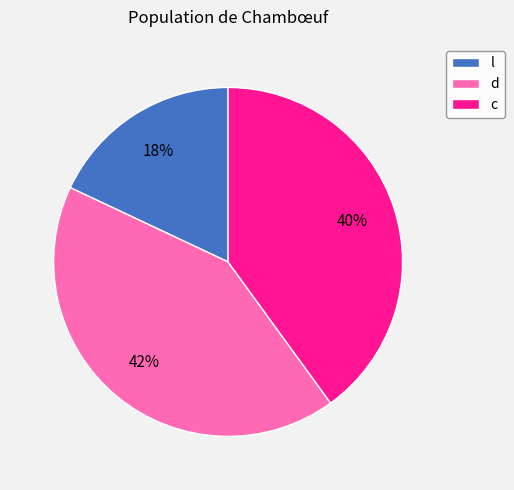

How many slices are in this pie chart?

3